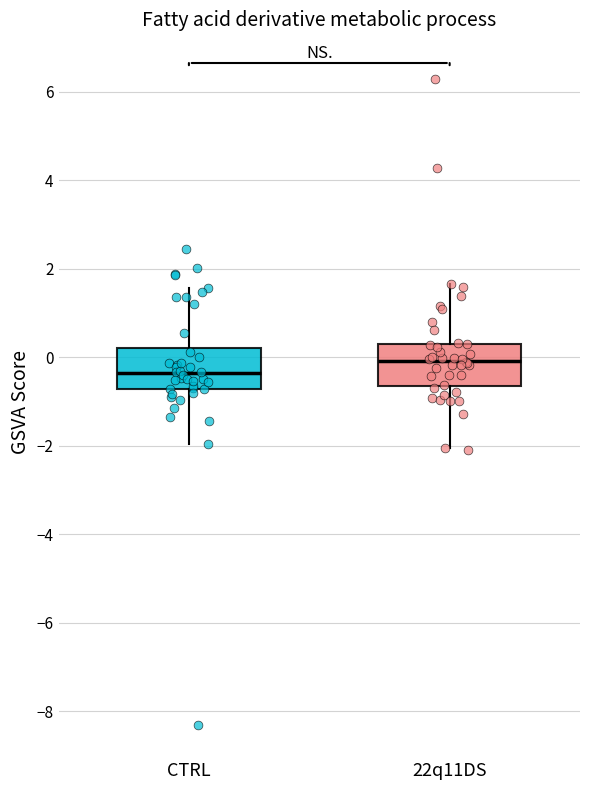

Reading left to right, transcribe this box plot: for each box, give where its median line is, the range the box spans, and where its two whiskers end, as read against the y-axis. The values are not printed on the chart, so give them approximately, as read against the axis.

CTRL: median -0.4, box -0.8 to 0.2, whiskers -2.0 to 1.6
22q11DS: median 0.0, box -0.6 to 0.2, whiskers -2.0 to 1.6